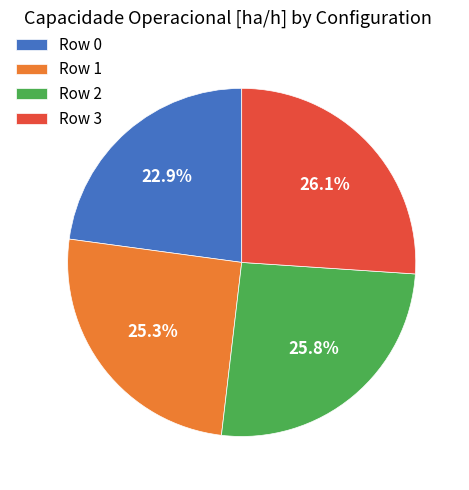

True or false: Row 1 accounts for 25% of the total.

True